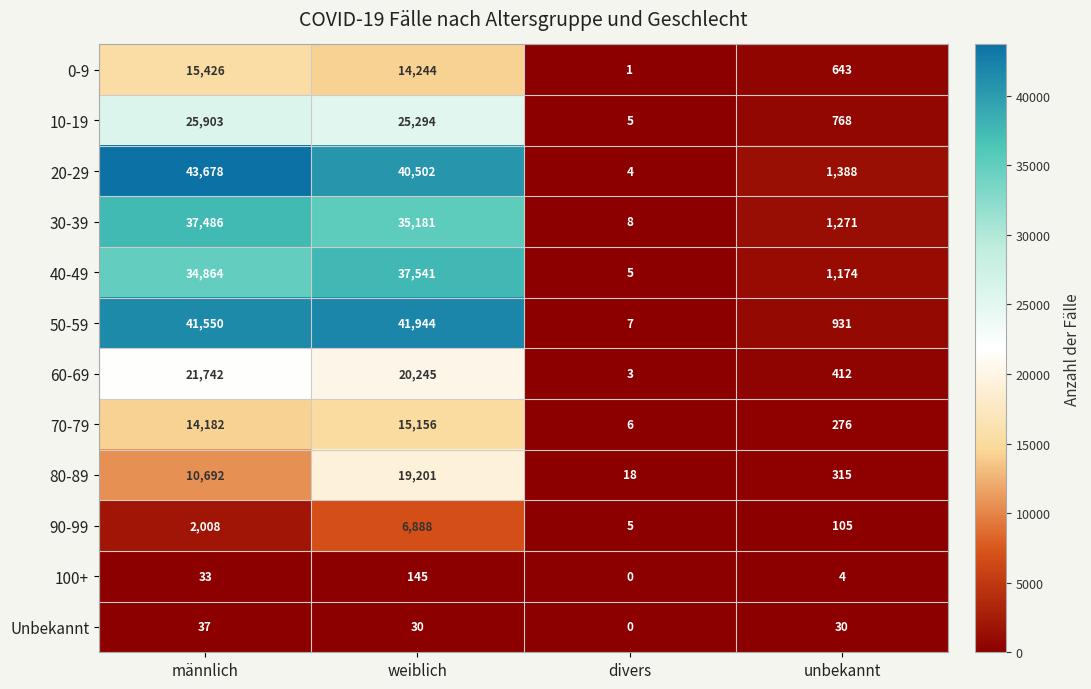

At which category does the chart reach its minimum across all series?

divers